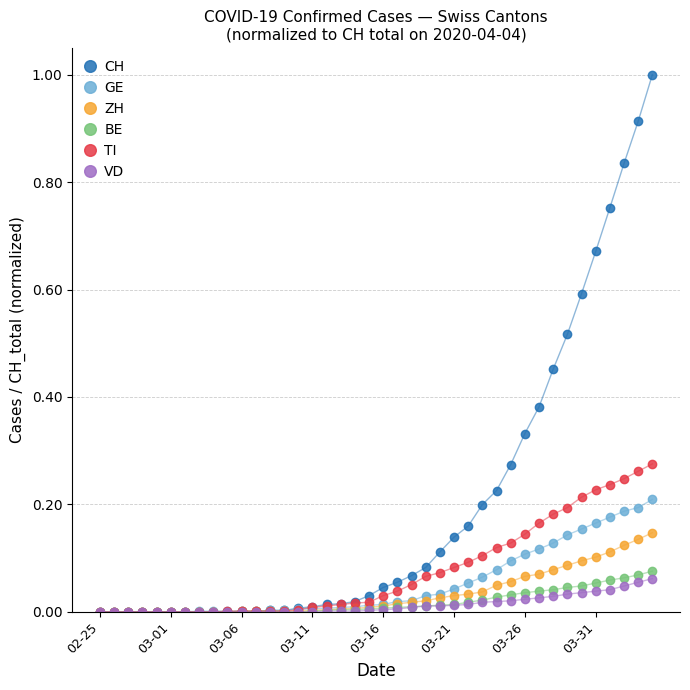

Is this an area chart (filled region under the line)?

No